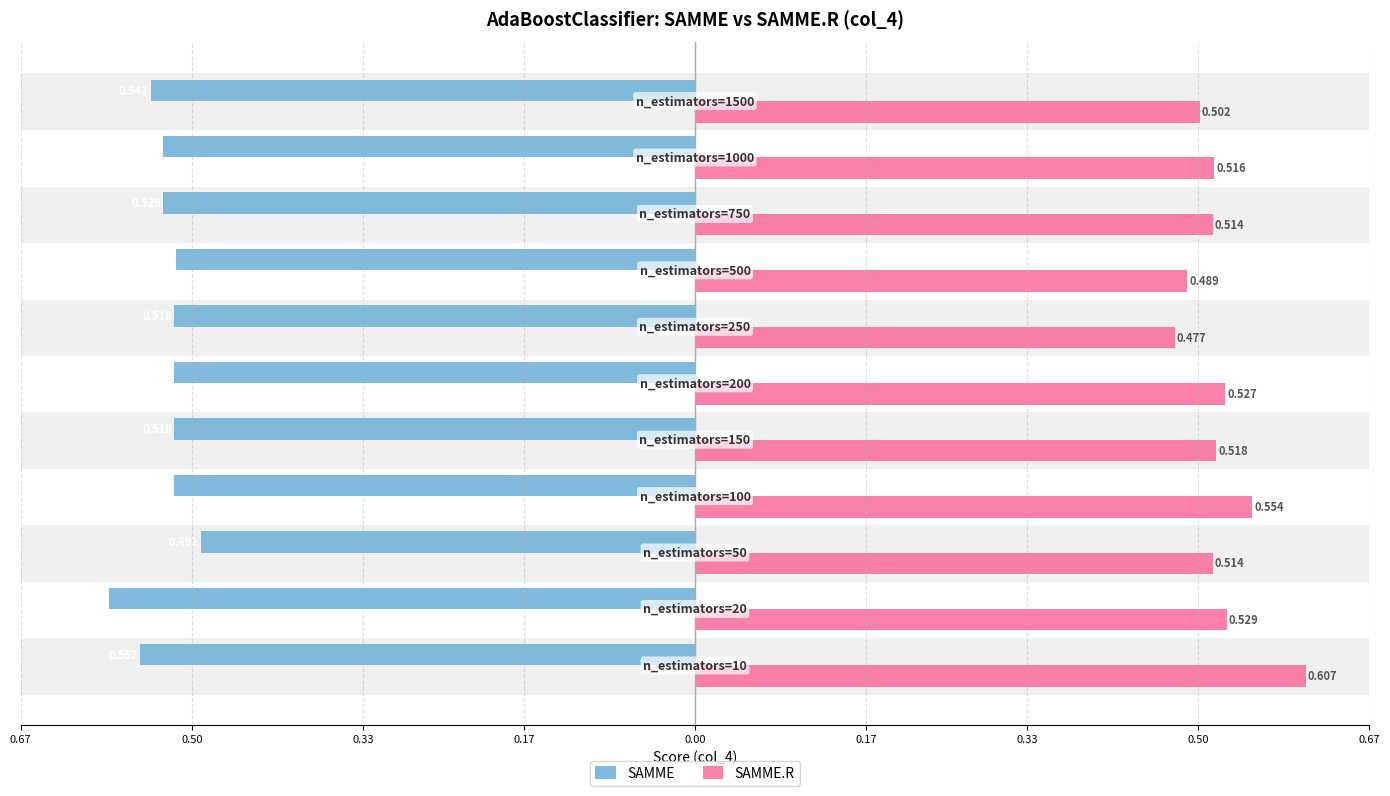

What are all the series names shown in the legend?

SAMME, SAMME.R